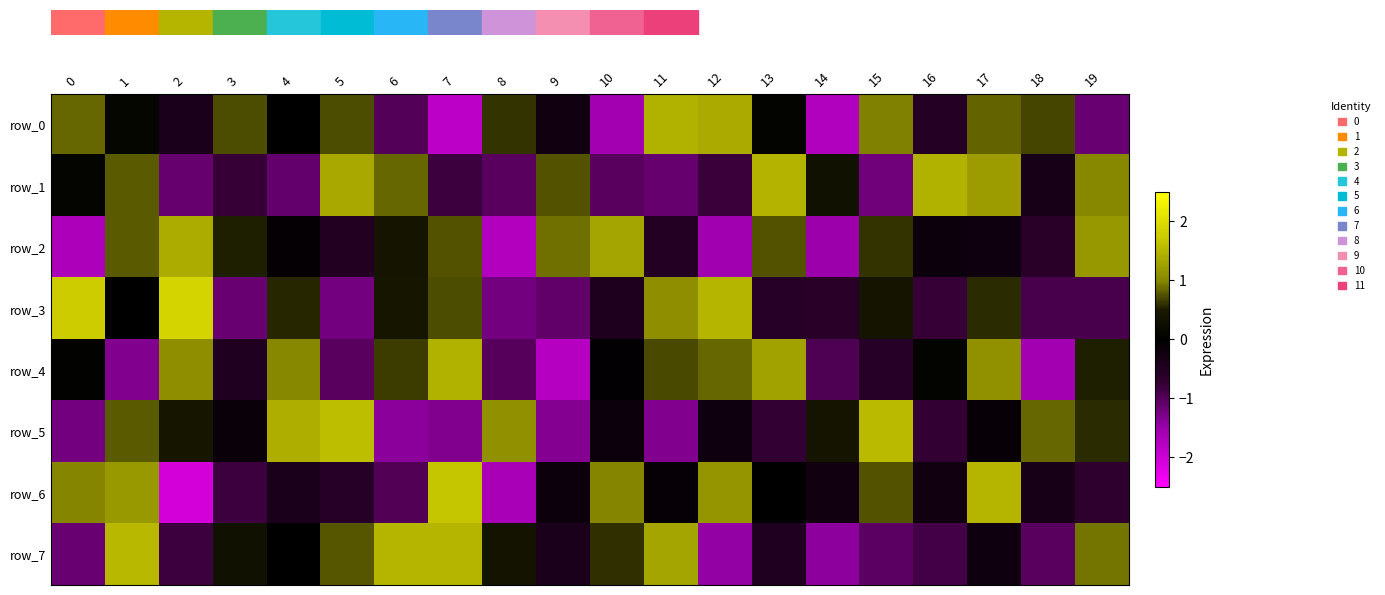

Between 18 and 10, which is larger?

18